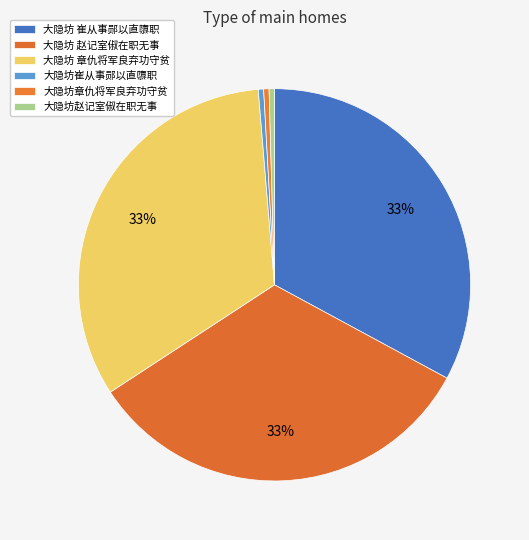

How many slices are in this pie chart?

6